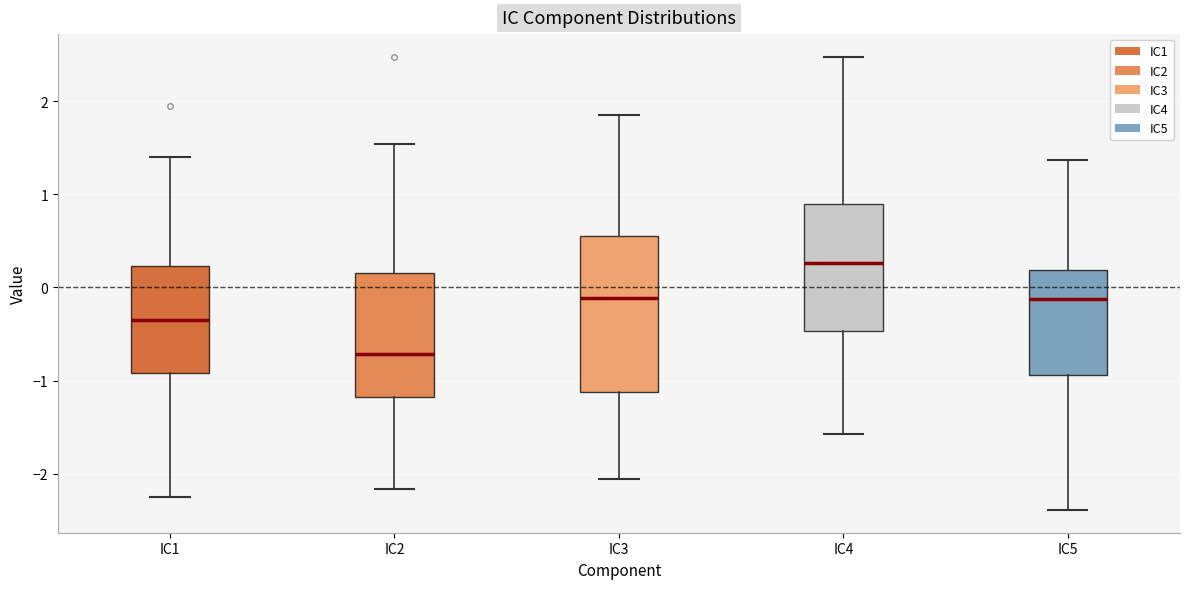

Which box's median line is the lowest?

IC2